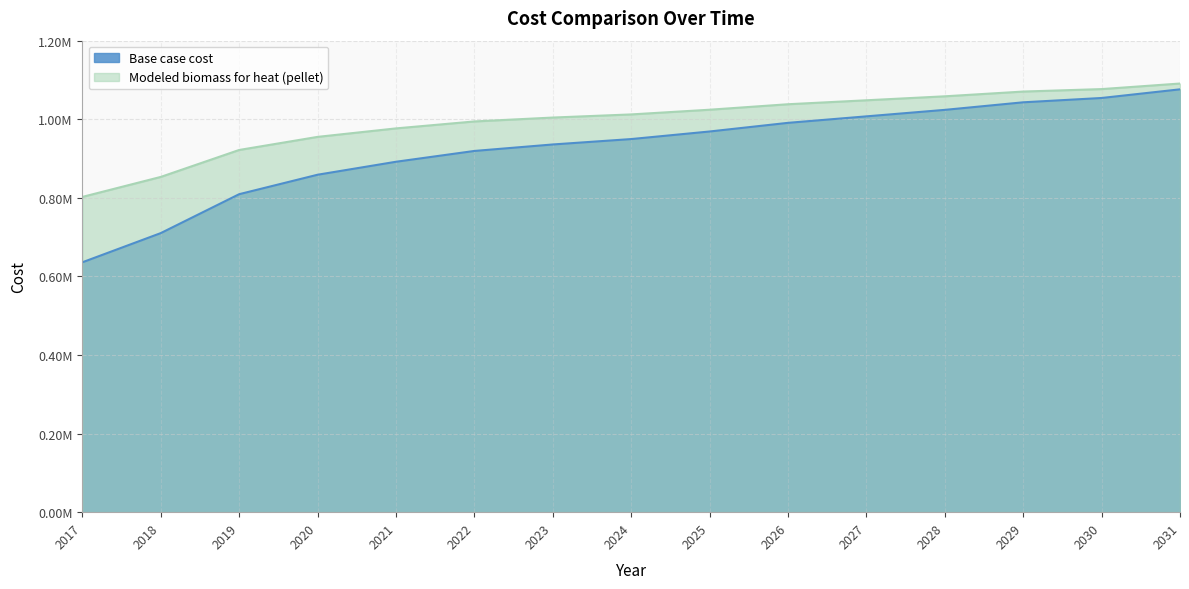

The value of Modeled biomass for heat (pellet) at 2030 is 1076828.4. True or false?

True